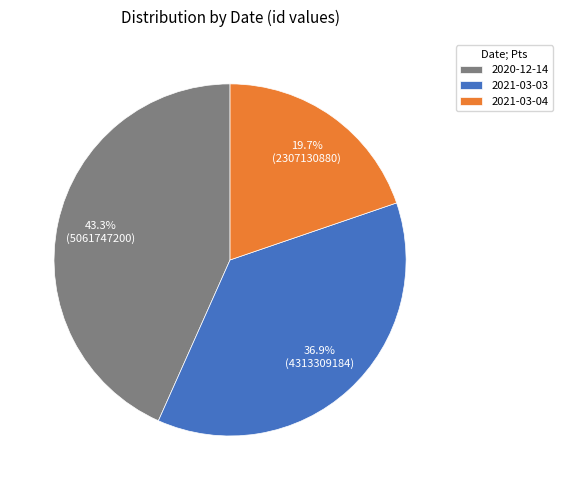

The 2020-12-14 slice represents 32% of the pie. True or false?

False